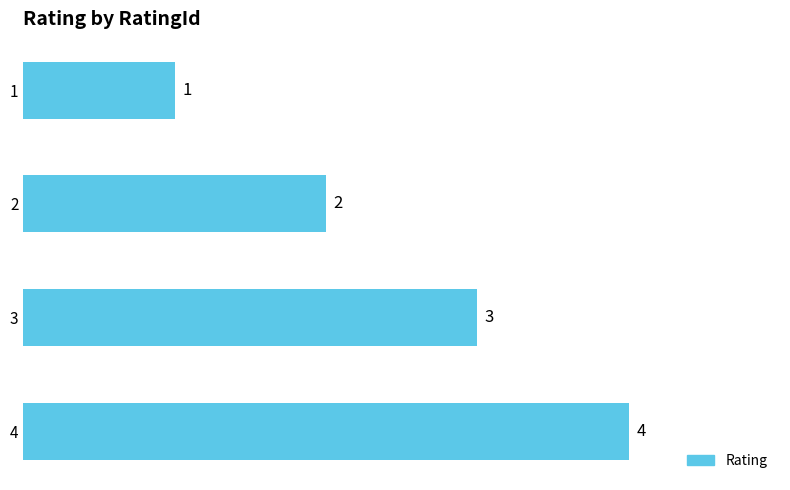

What is the minimum value shown in the chart?

1